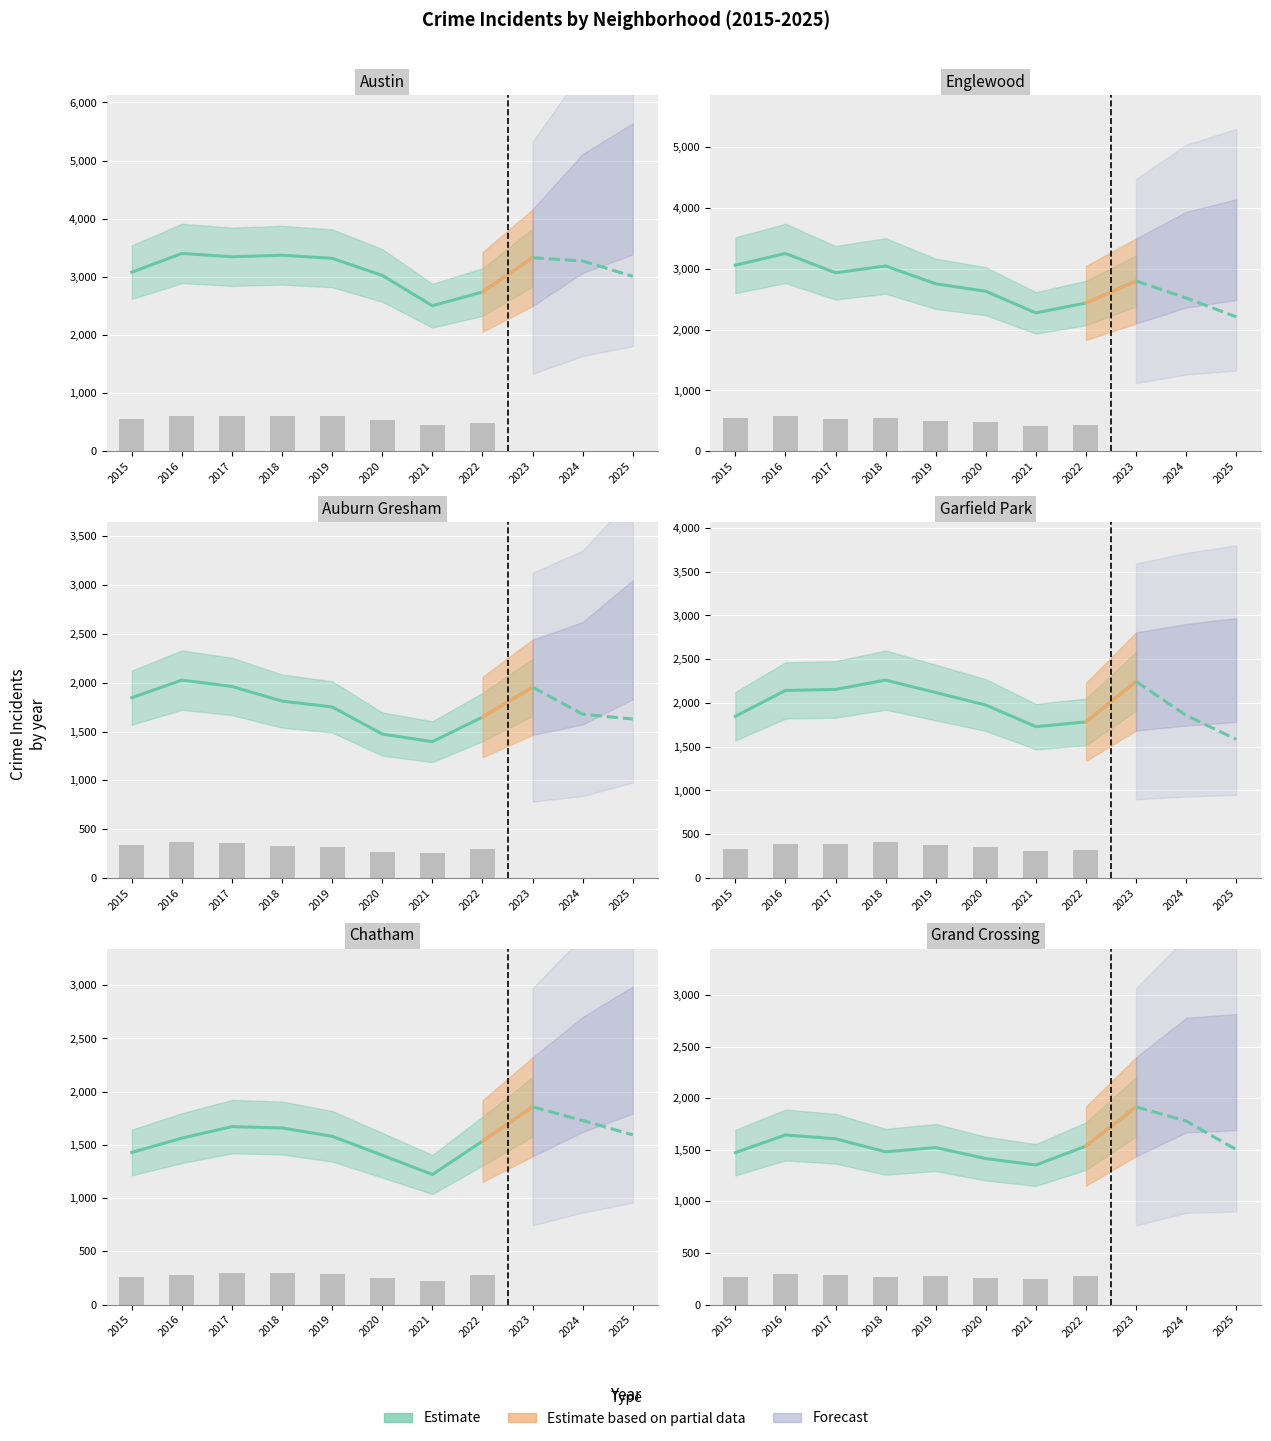

What is the smallest value displayed?

1222